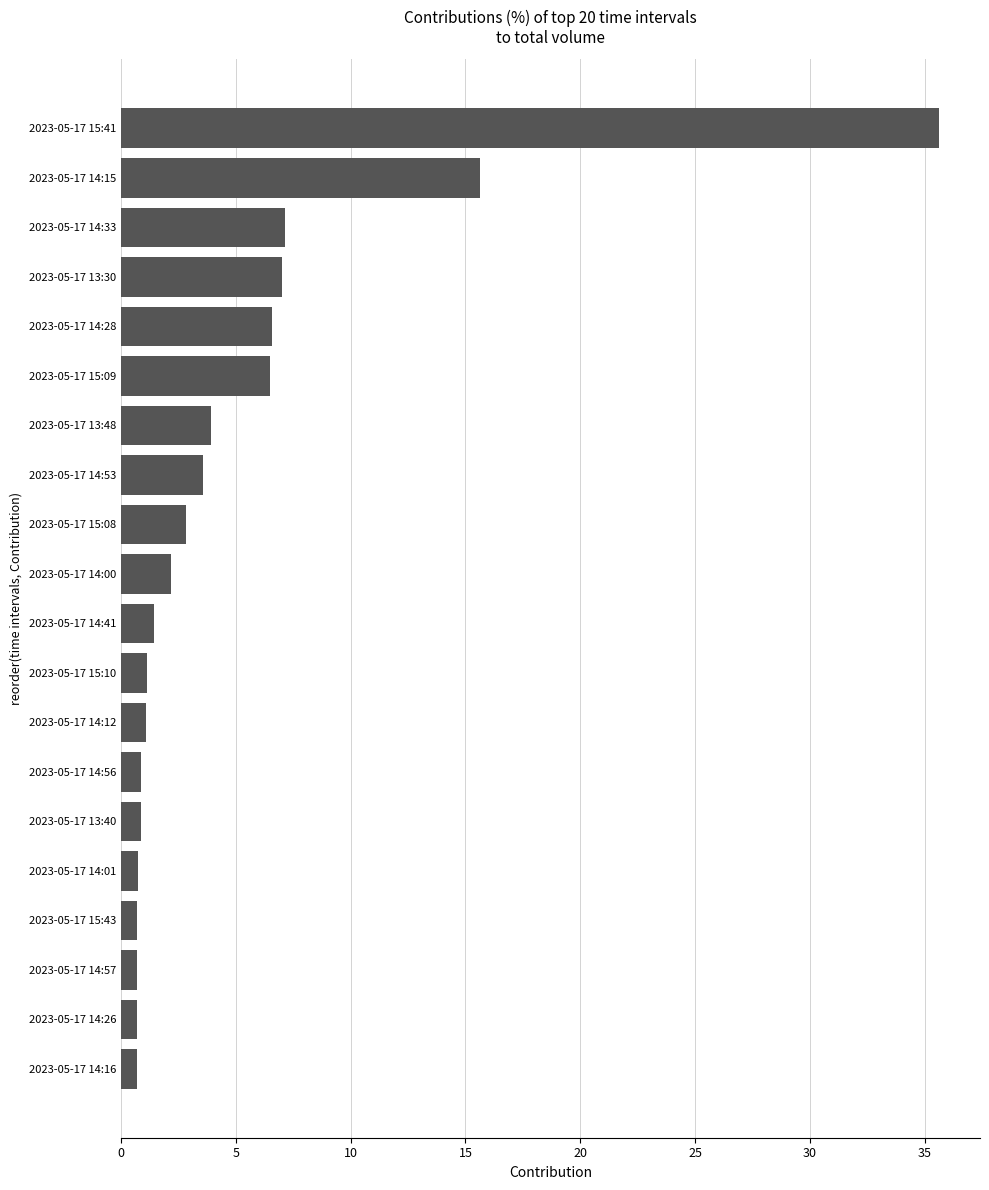

True or false: the data shows 10.3 at 2023-05-17 14:33.

False